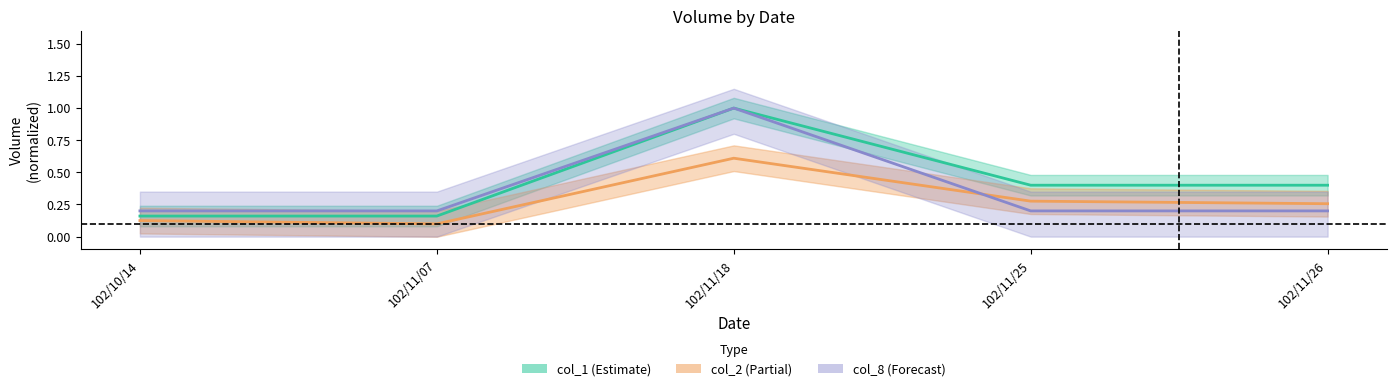

Where is col_1 center nearest to the value 0?

102/10/14